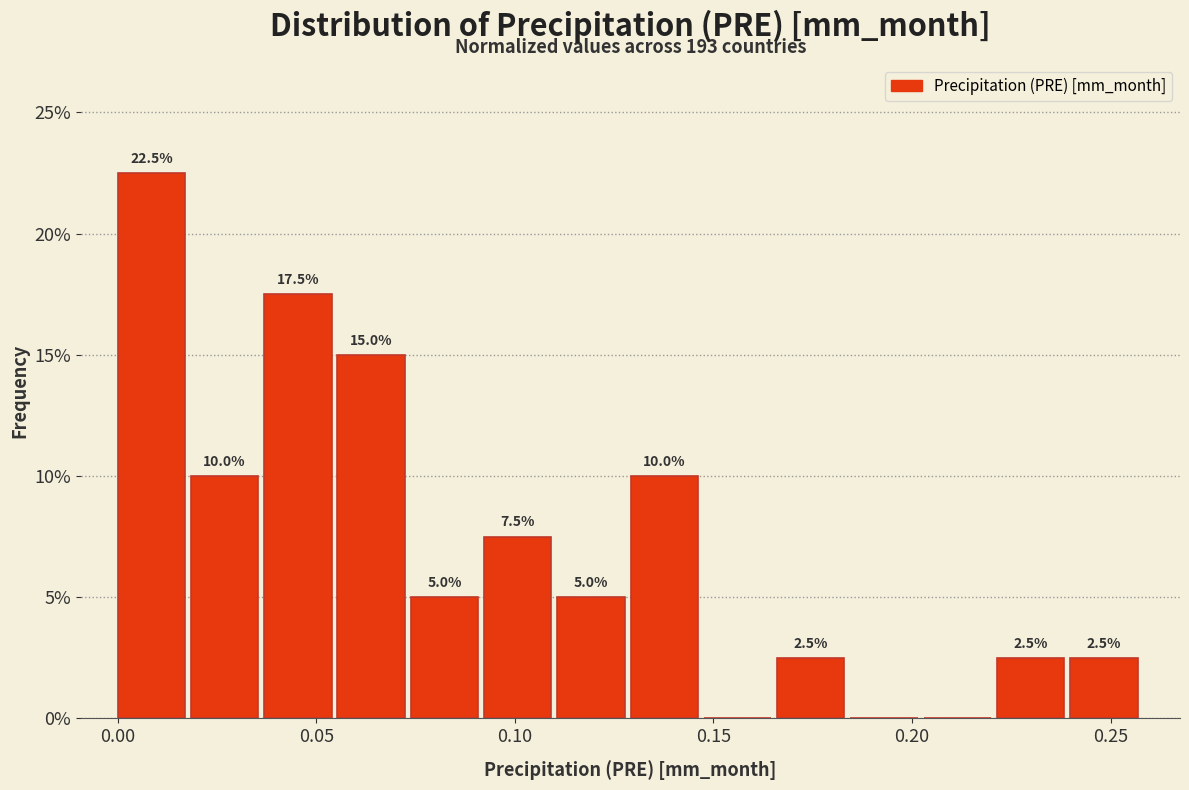

Read against the x-axis, roughly where is the centre of the tallest bar?

0.010